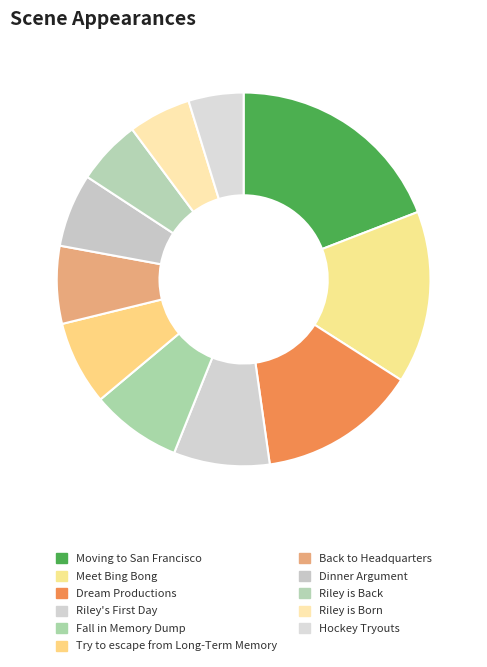

Is it true that Hockey Tryouts is 12% of the pie?

False